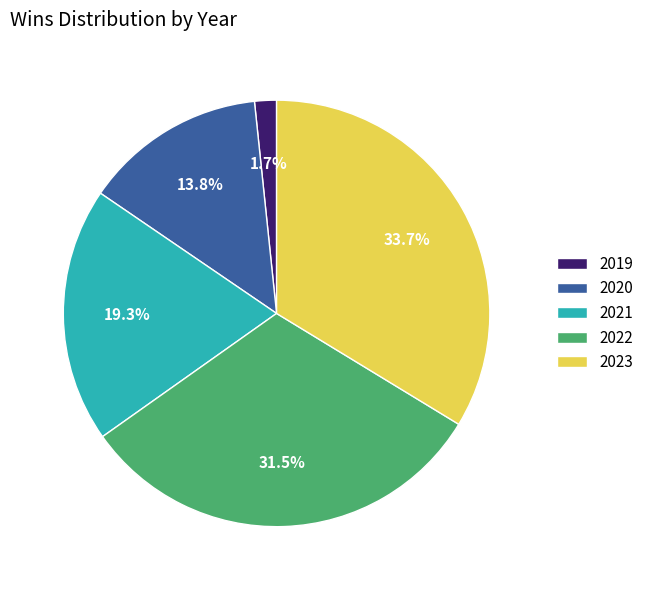

How much of the chart is everything except 2022?

68.5%